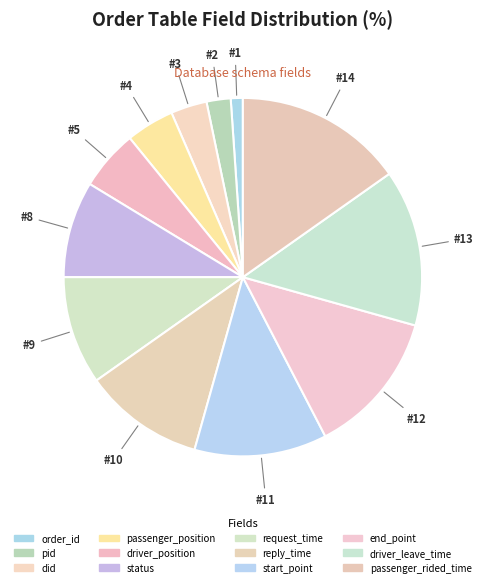

Is it true that driver_leave_time is 14% of the pie?

True